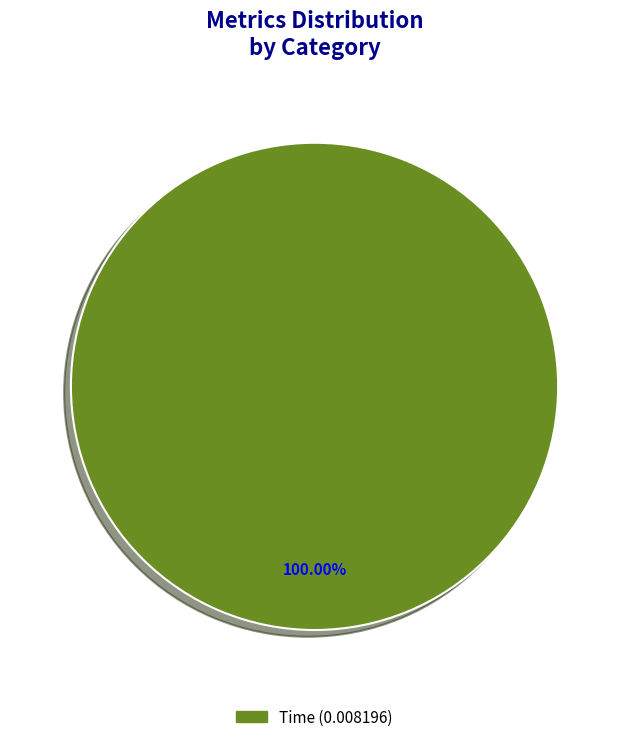

Does any single category account for the majority?

Yes